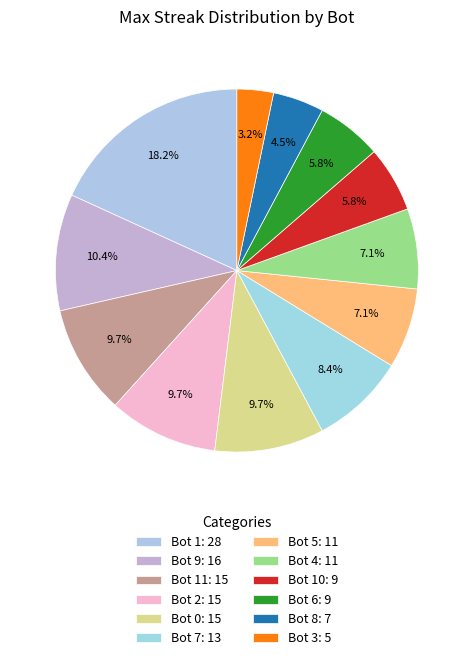

How many slices are in this pie chart?

12